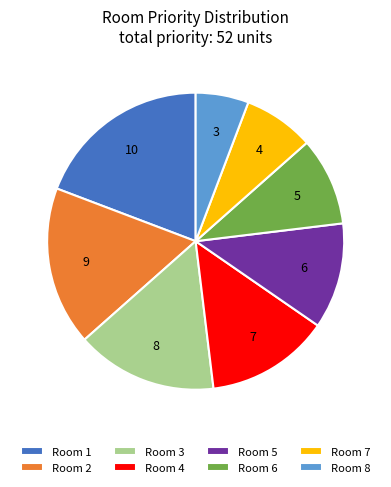

Between Room 6 and Room 8, which is larger?

Room 6